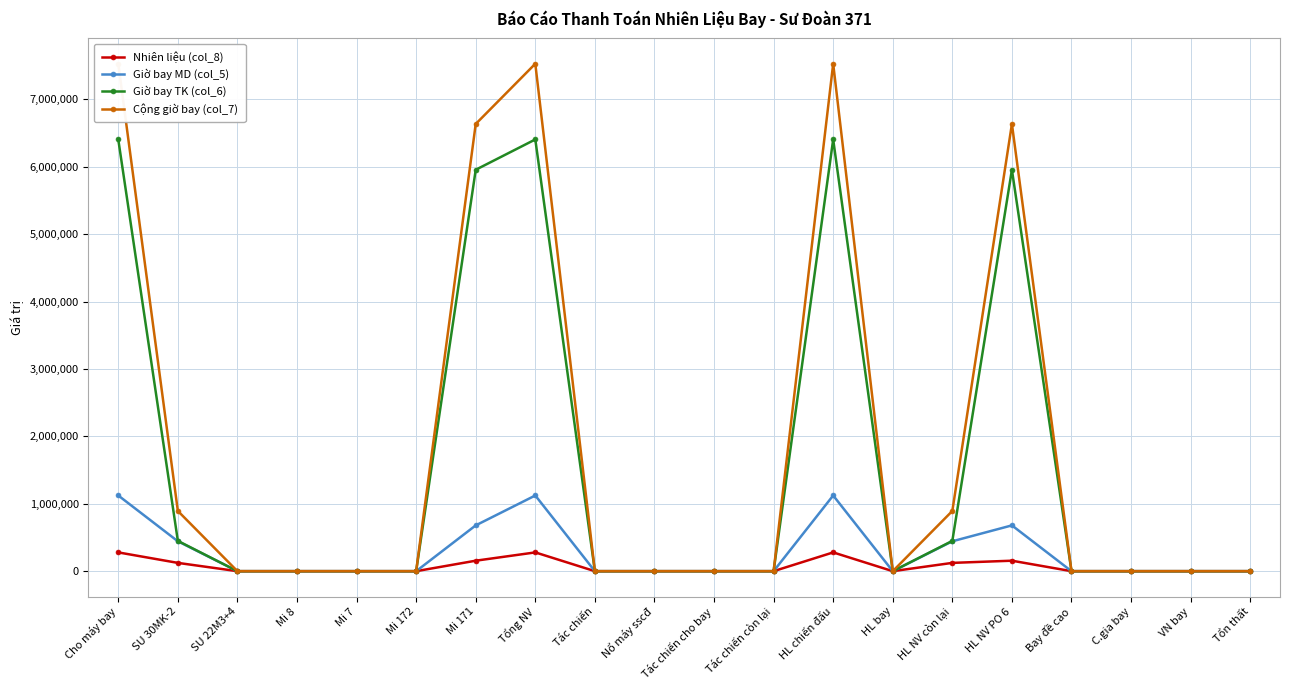

Count the number of categories in the chart.

20